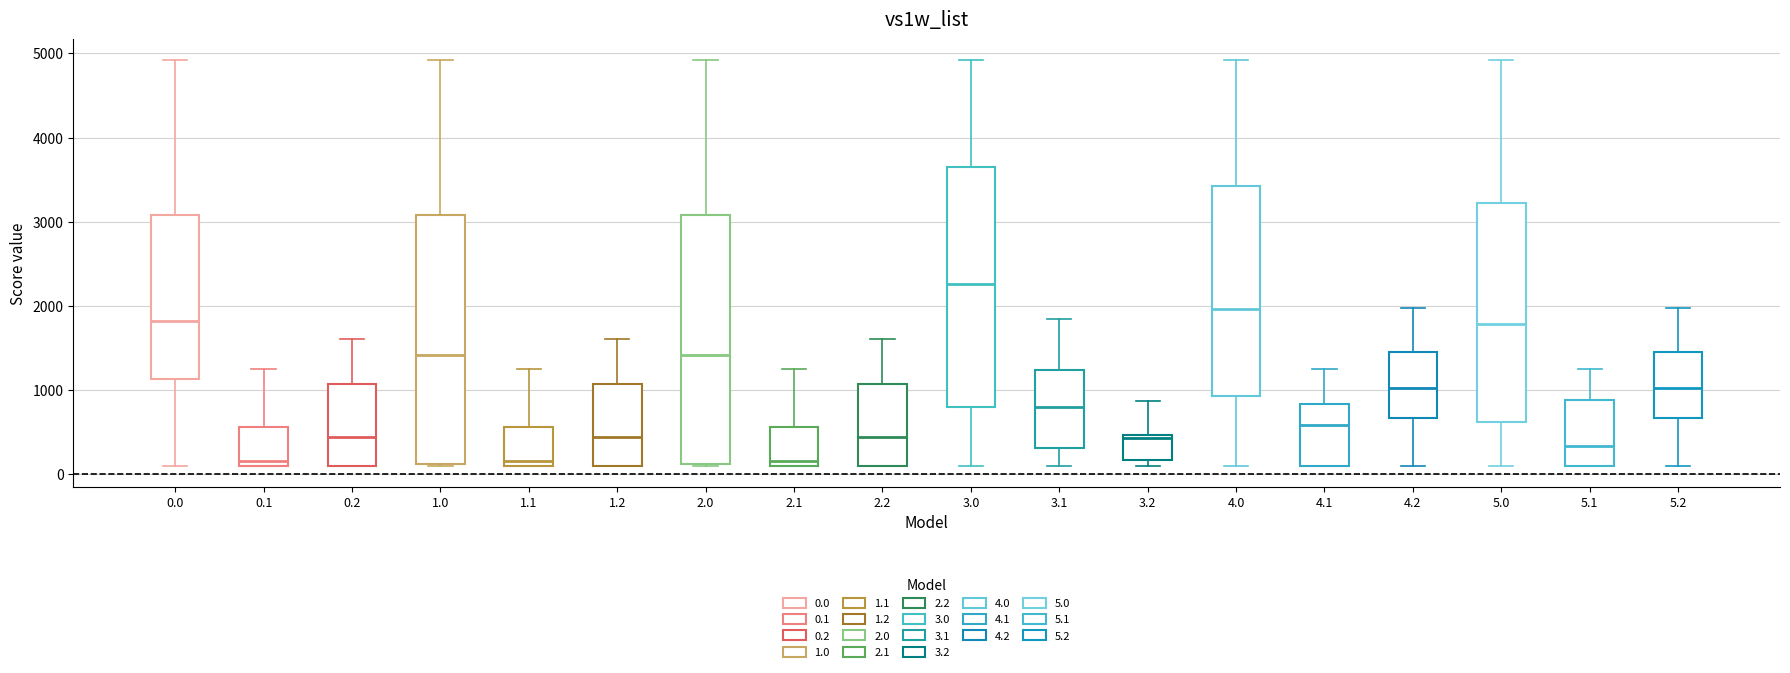

Where does the median line of the box at x = 5.1 sit on the y-axis? The values are not printed on the chart, so give them approximately, as read against the axis.

300